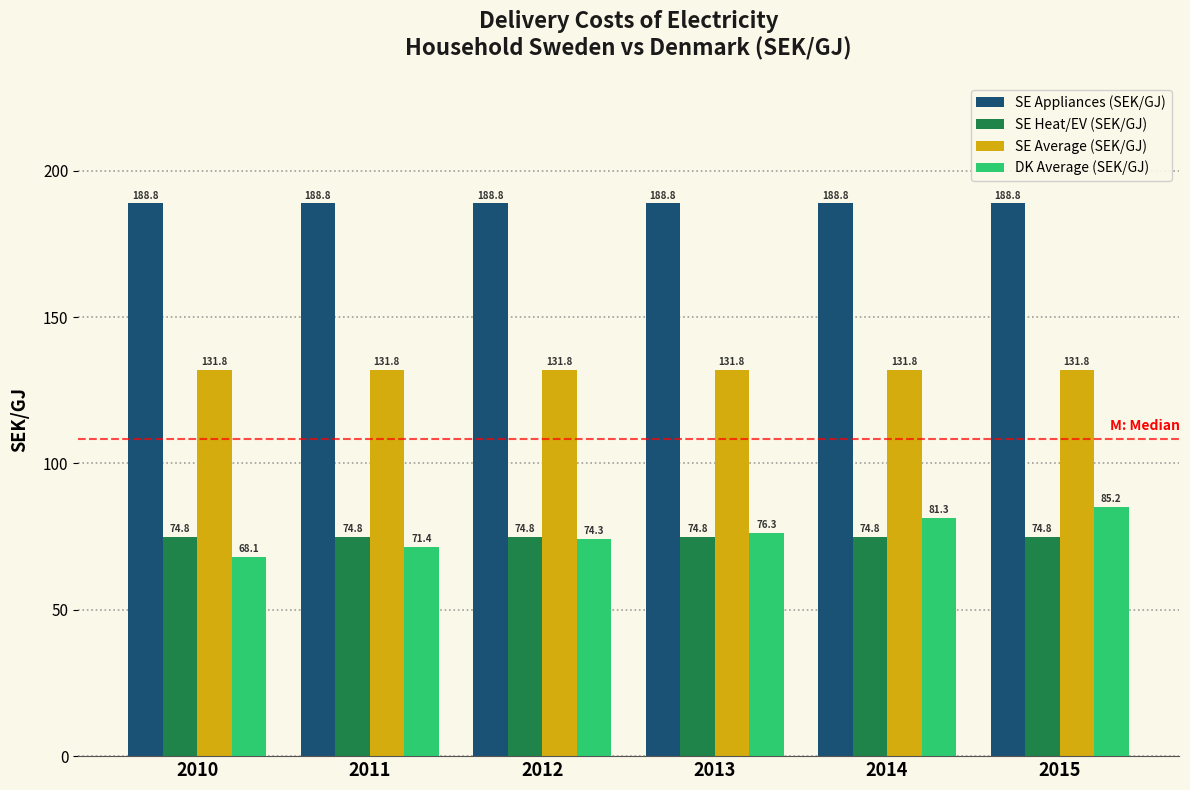

Reading left to right, list all the values displayed in this chart.

SE Appliances (SEK/GJ): 188.8	188.8	188.8	188.8	188.8	188.8
SE Heat/EV (SEK/GJ): 74.8	74.8	74.8	74.8	74.8	74.8
SE Average (SEK/GJ): 131.8	131.8	131.8	131.8	131.8	131.8
DK Average (SEK/GJ): 68.1	71.4	74.3	76.3	81.3	85.2